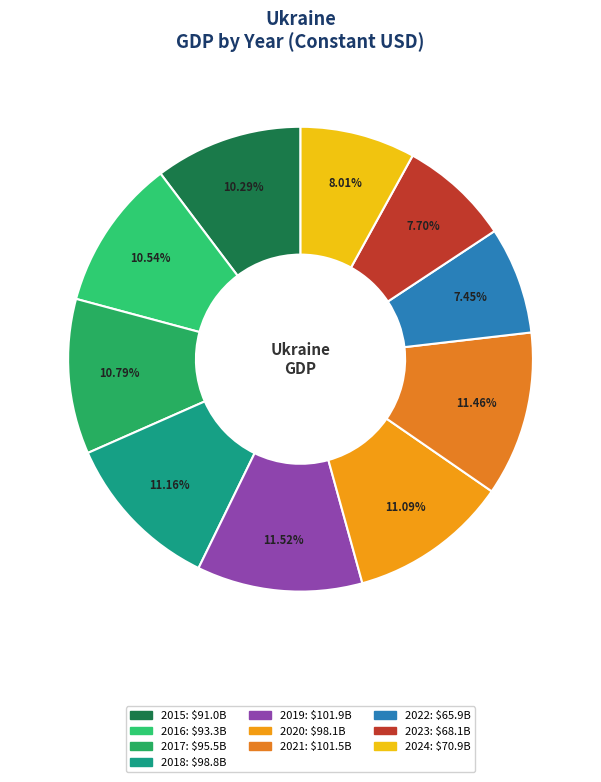

Count the number of slices in the pie.

10